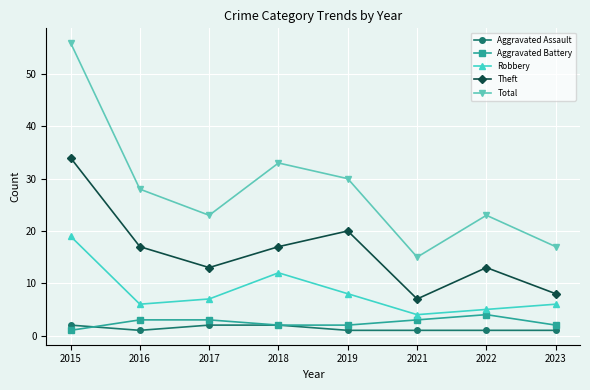

What is the value of the Aggravated Battery point at the 6th from the left?

3